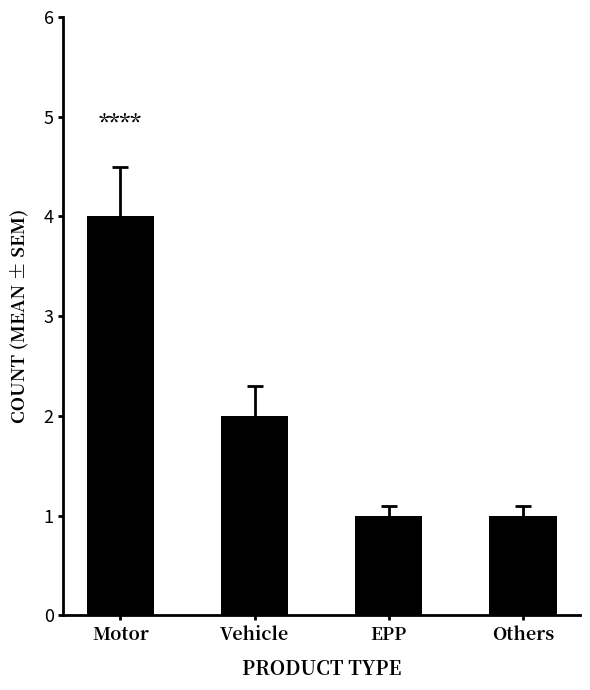

What is the value of the 2nd bar from the left?

2